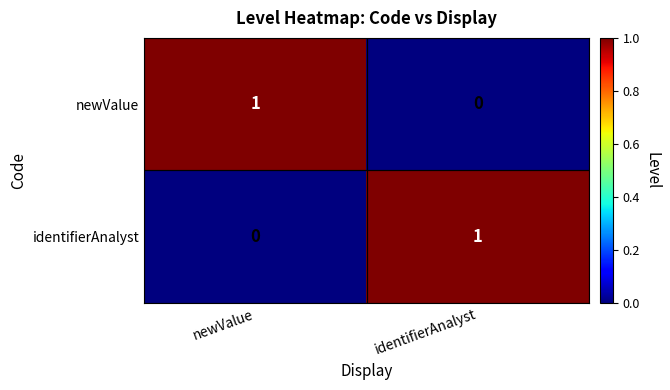

At which label does newValue reach its minimum?

identifierAnalyst